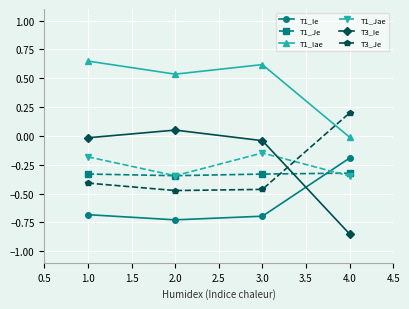

True or false: T1_Ie has a value of -0.3 at 2.0.

False